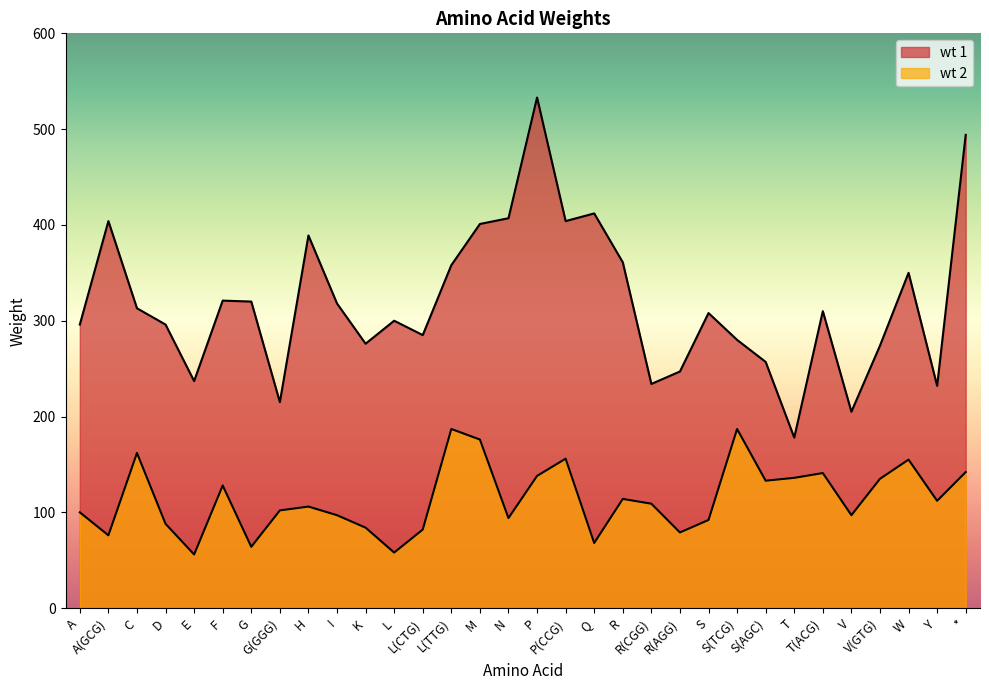

What is the difference between the maximum and minimum values in the wt 2 series?

131